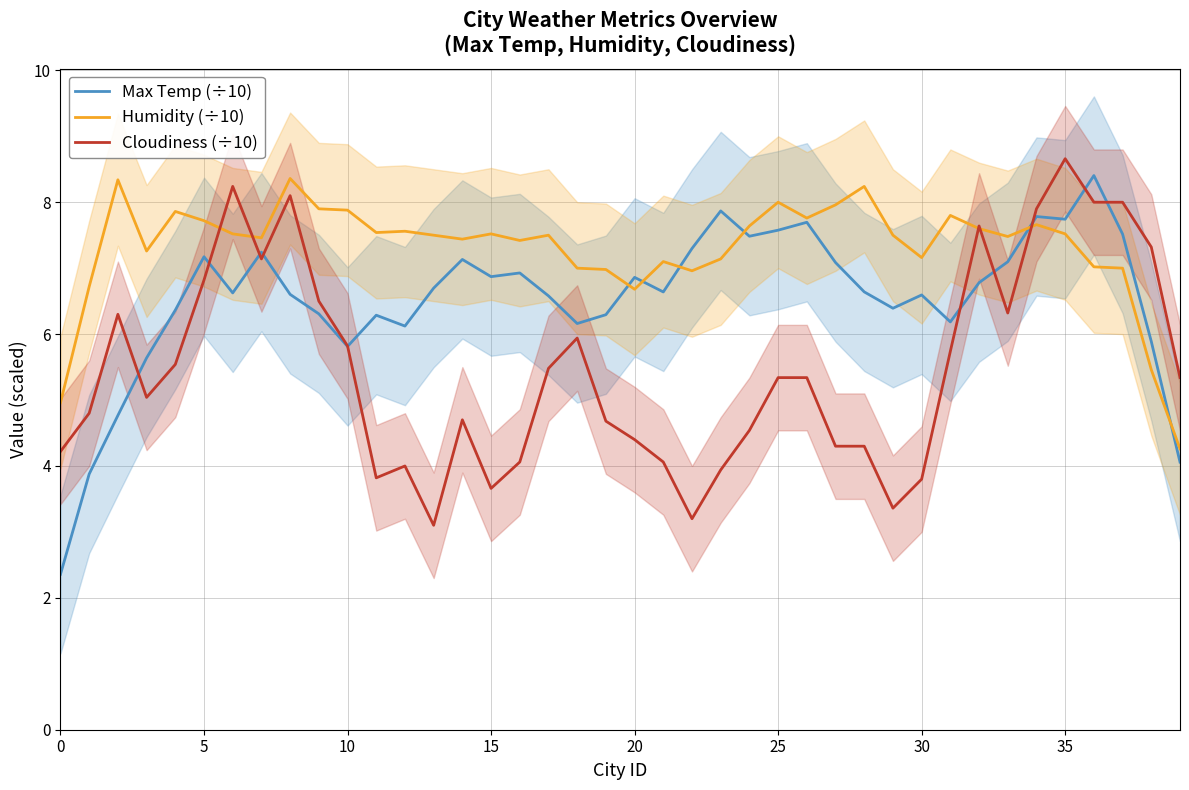

True or false: Cloudiness (÷10) has a value of 9.8 at 10.

False